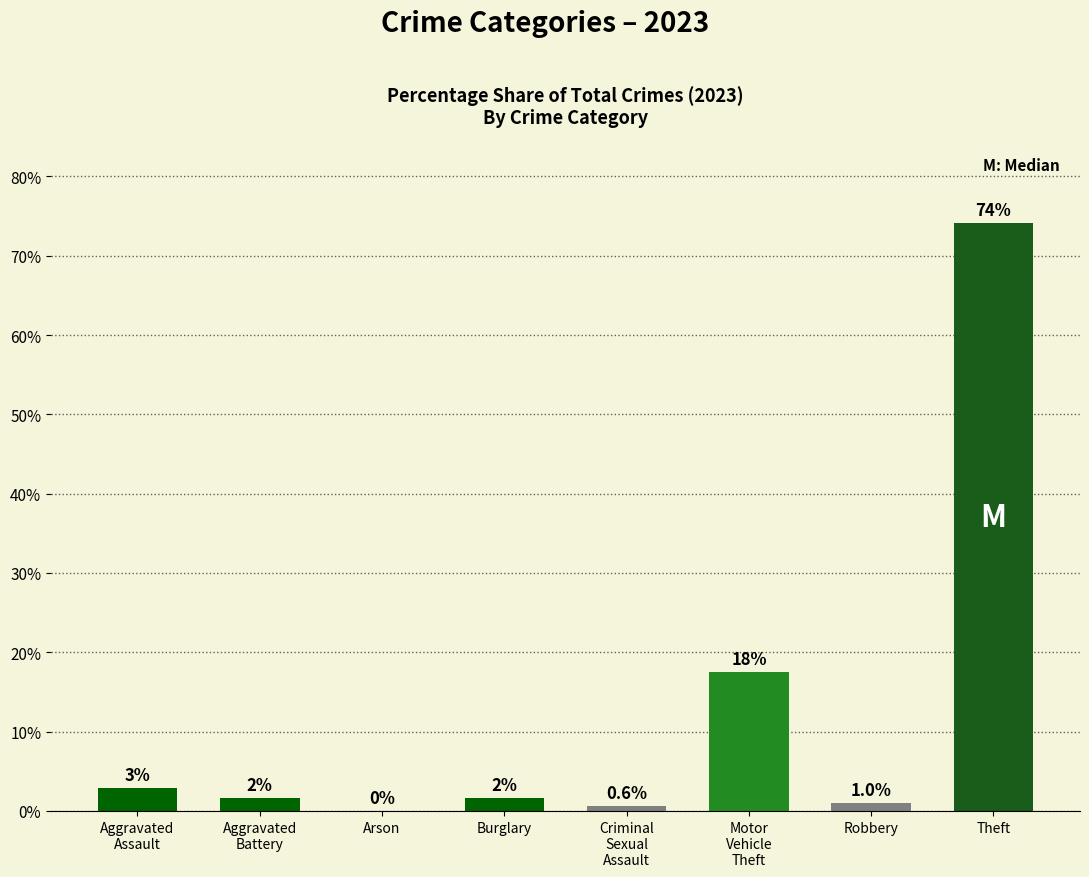

Between Motor
Vehicle
Theft and Aggravated
Assault, which is larger?

Motor
Vehicle
Theft